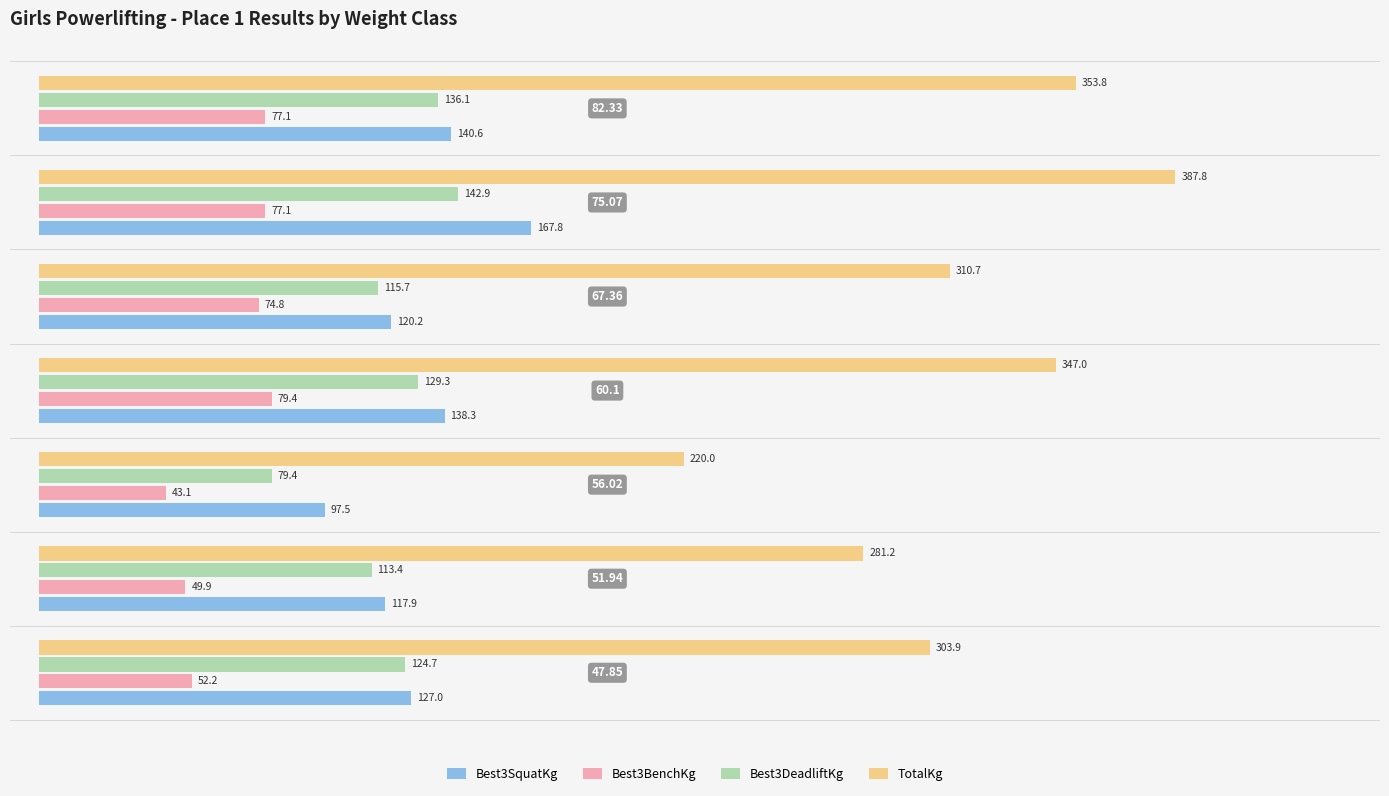

What are all the series names shown in the legend?

Best3SquatKg, Best3BenchKg, Best3DeadliftKg, TotalKg